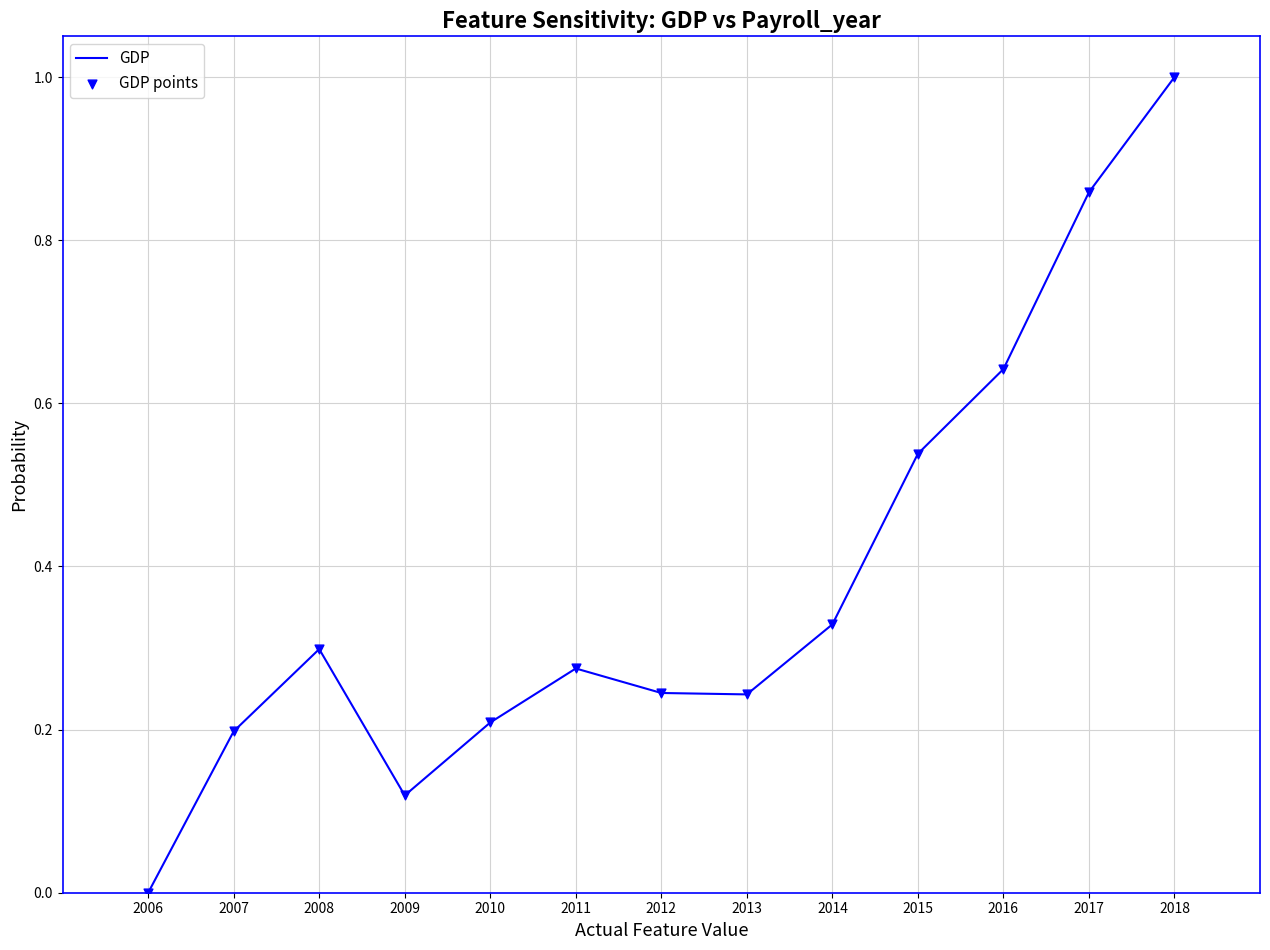

What is the difference between the values at 2014 and 2018?

0.7